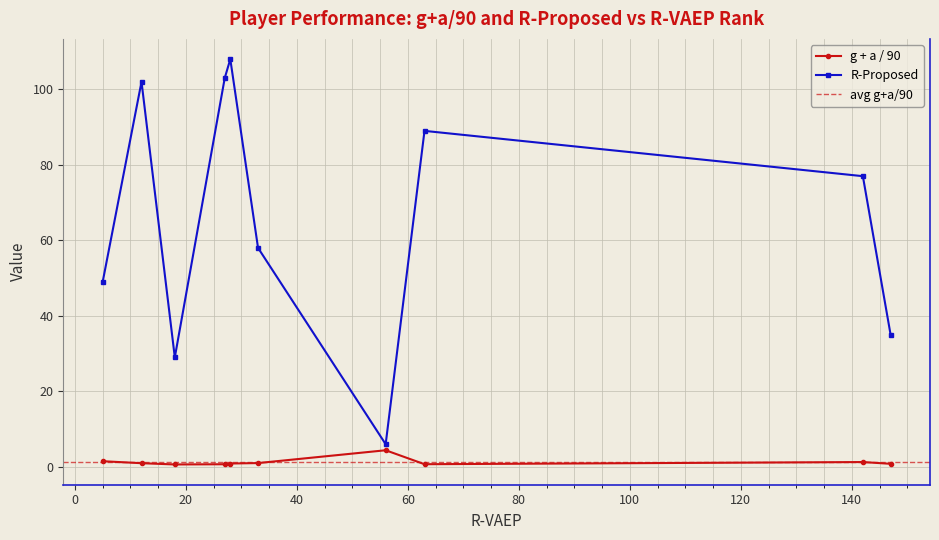

What is the value of the R-Proposed point at the 1st from the left?

49.0